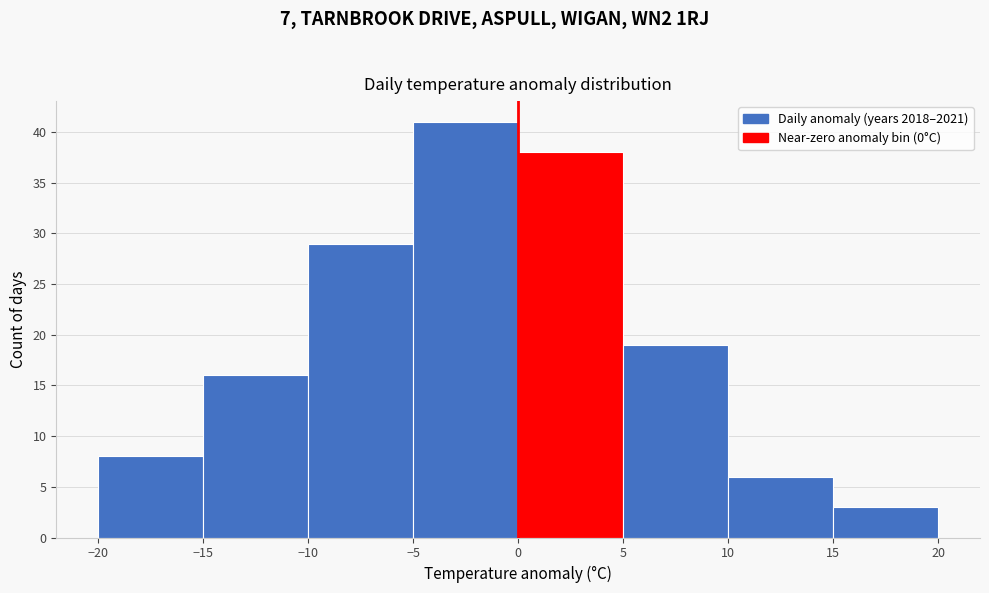

Which range on the x-axis has the tallest bar?

-5 to 0